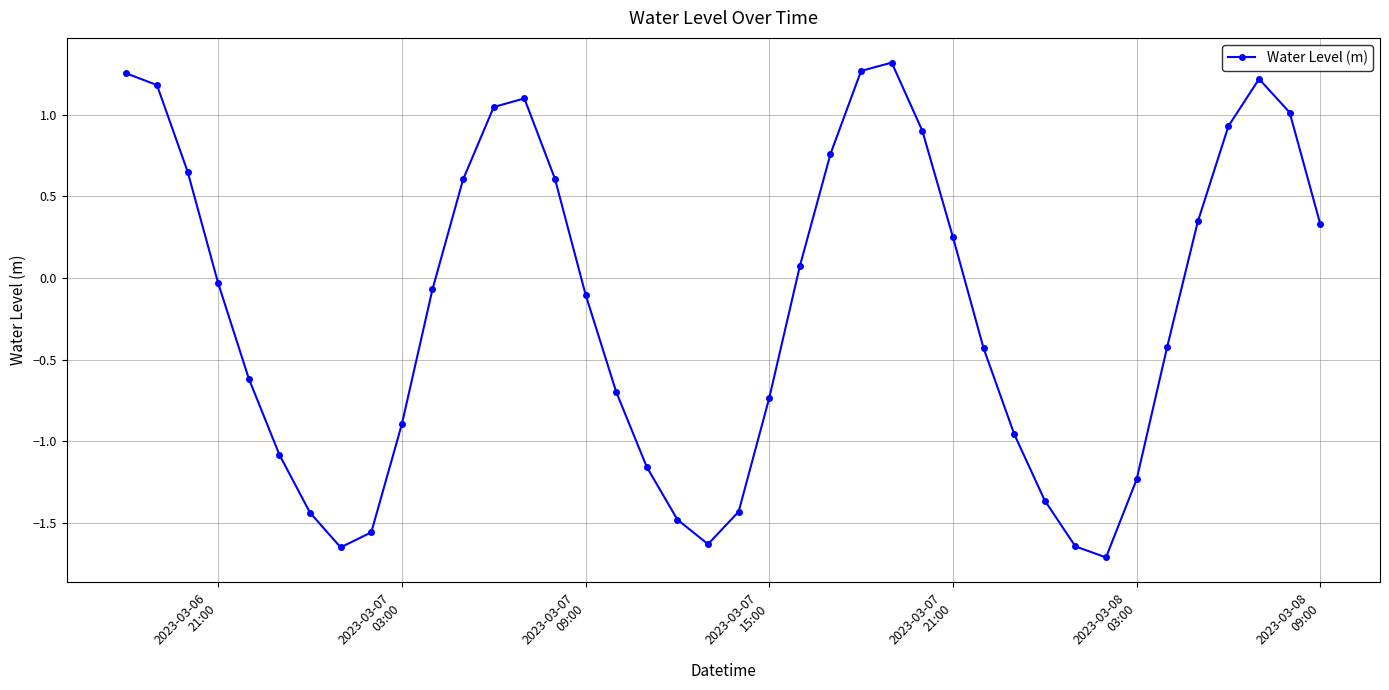

What is the minimum value shown in the chart?

-1.7